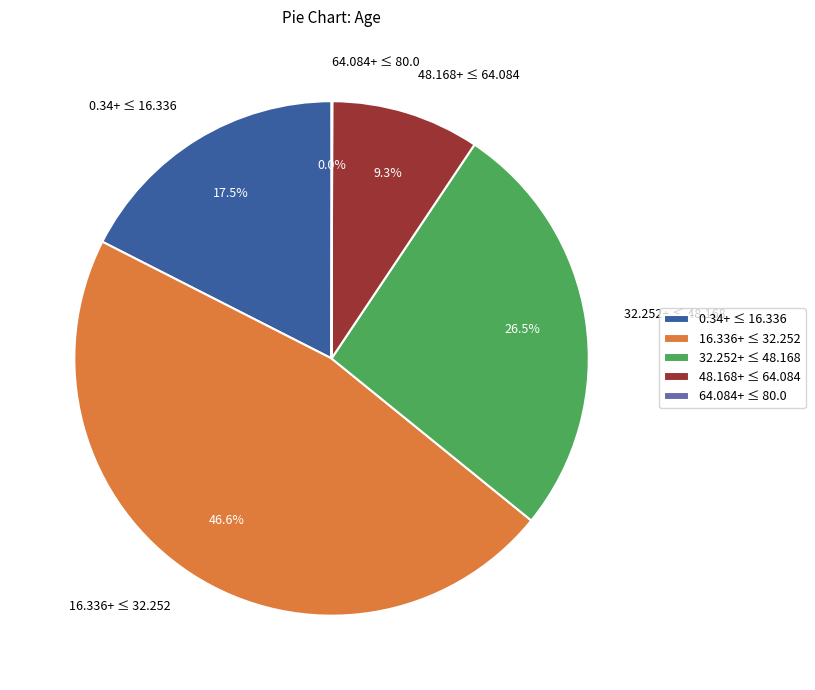

What is the ratio of the value at 32.252+ ≤ 48.168 to the value at 0.34+ ≤ 16.336?

1.5